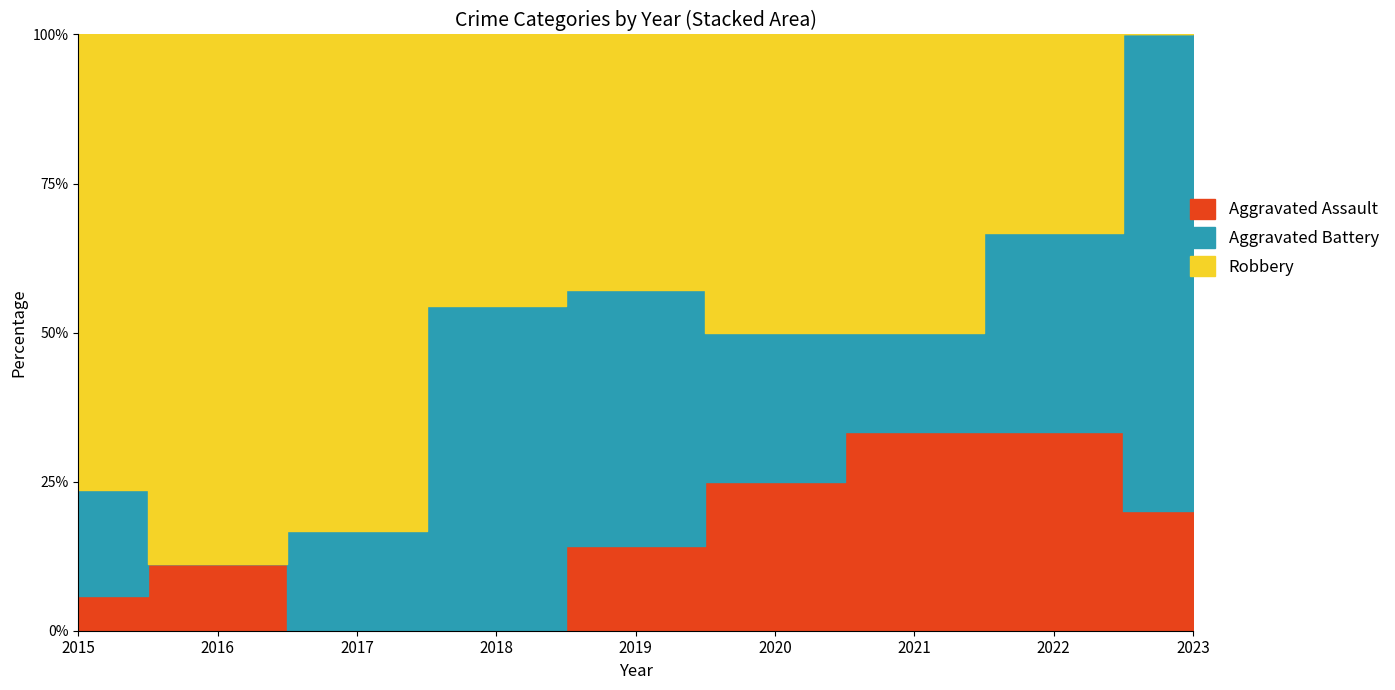

How many lines are shown in the chart?

3